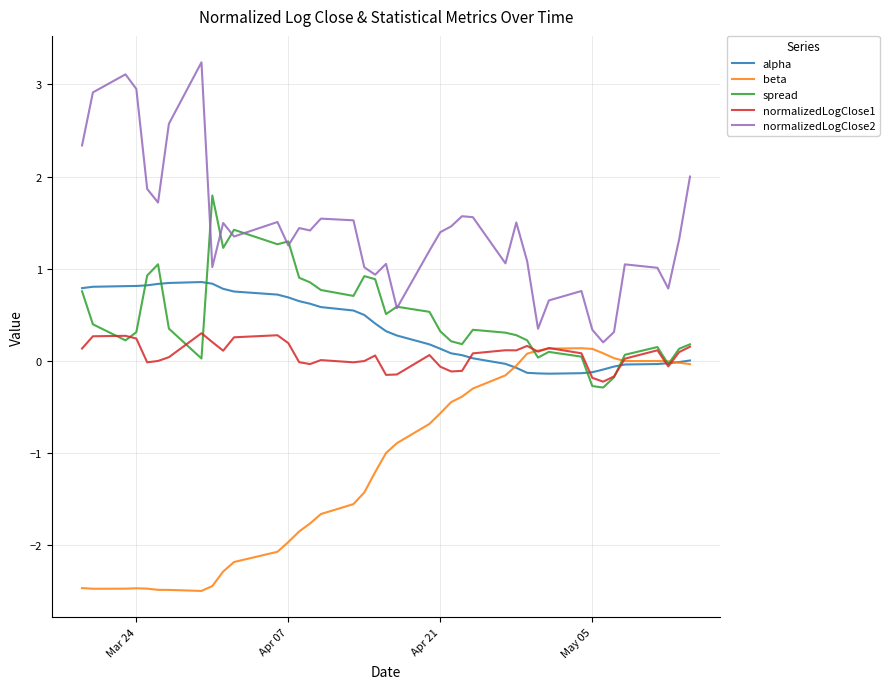

How many negative values does the spread series have?

4